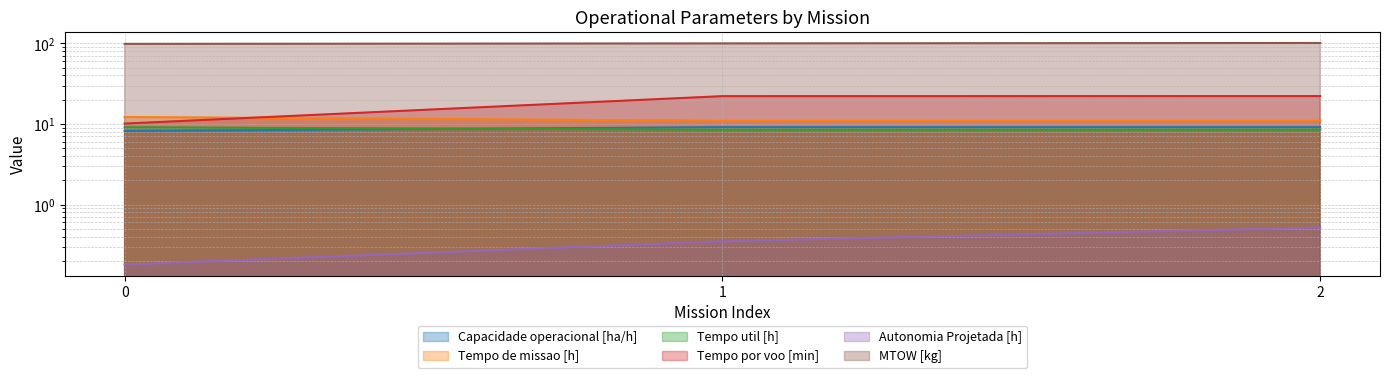

What is the value of the Autonomia Projetada [h] point at the 3rd from the left?

0.5